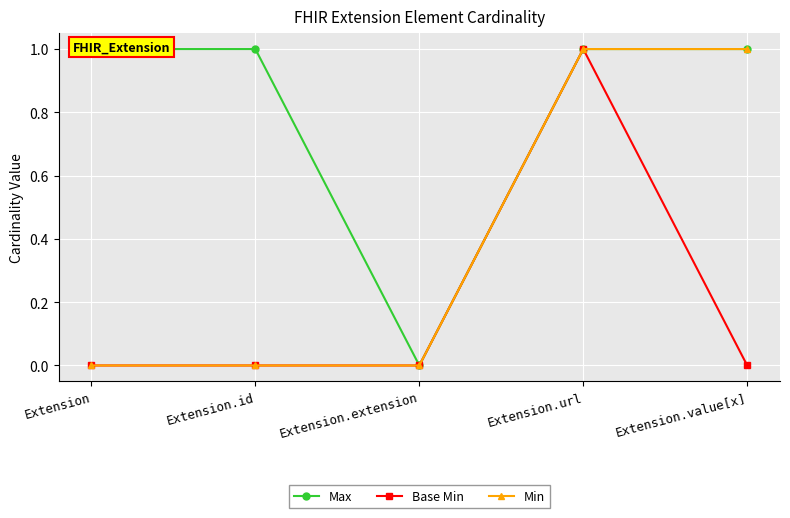

True or false: Min and Max cross at least once.

False